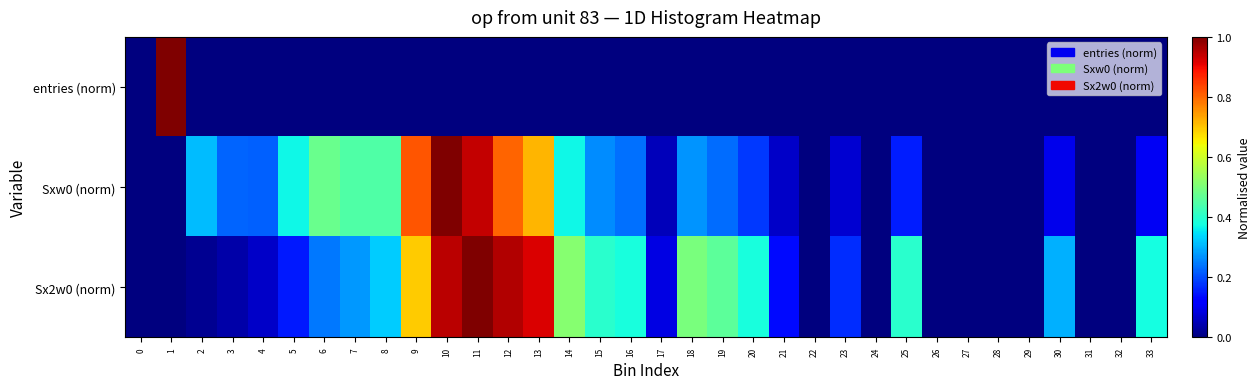

Which series has the largest range (max minus min)?

entries (norm)